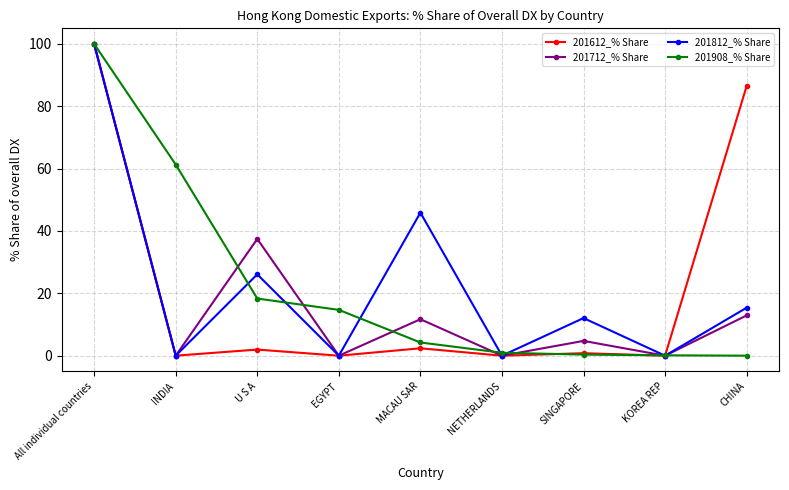

How many data points in 201908_% Share are less than 4?

4